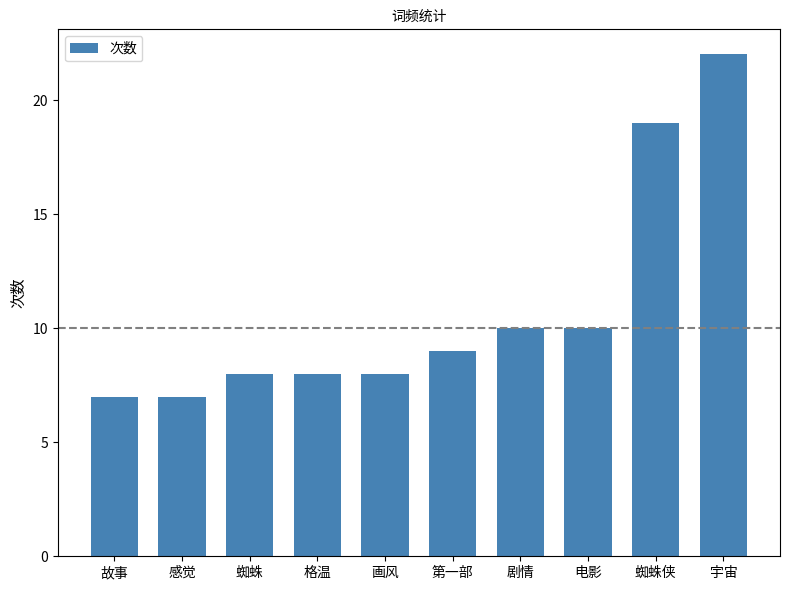

What is the difference between the second highest and second lowest values?

12